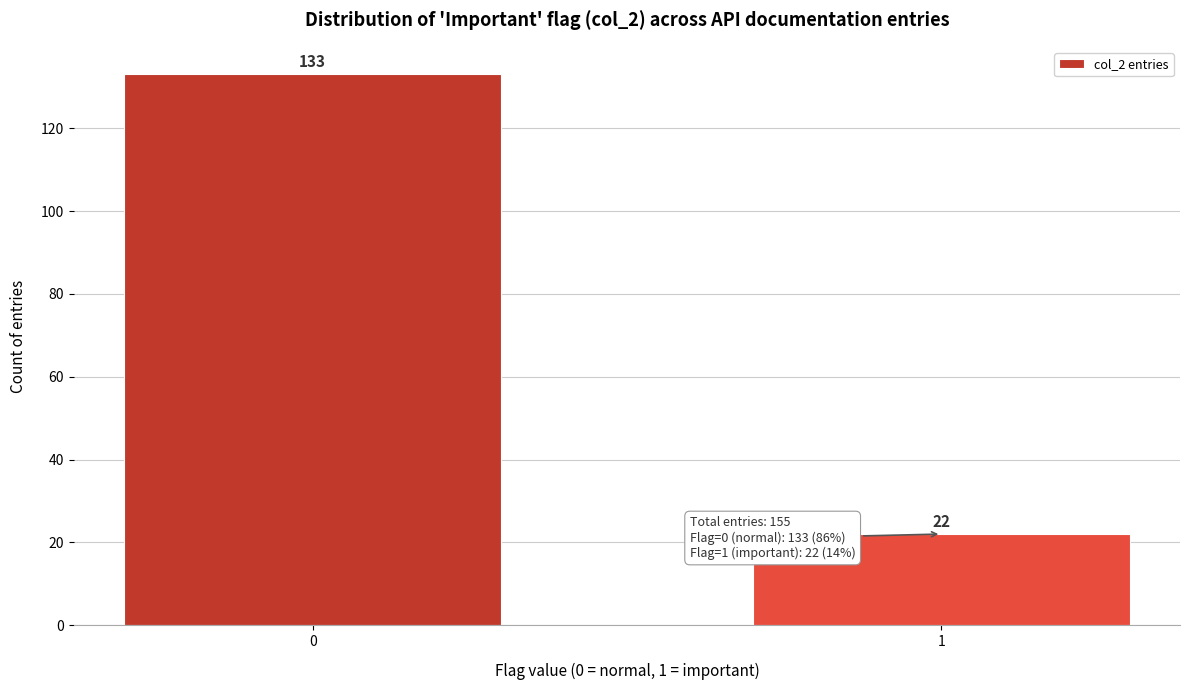

Reading left to right, what are all the values shown in this chart?

133	22